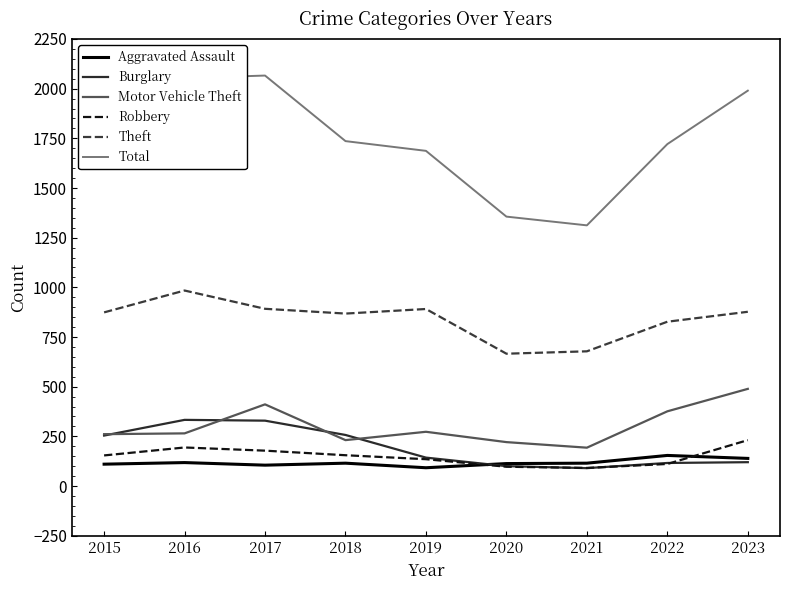

What is the total value across all series at 2016?

3947